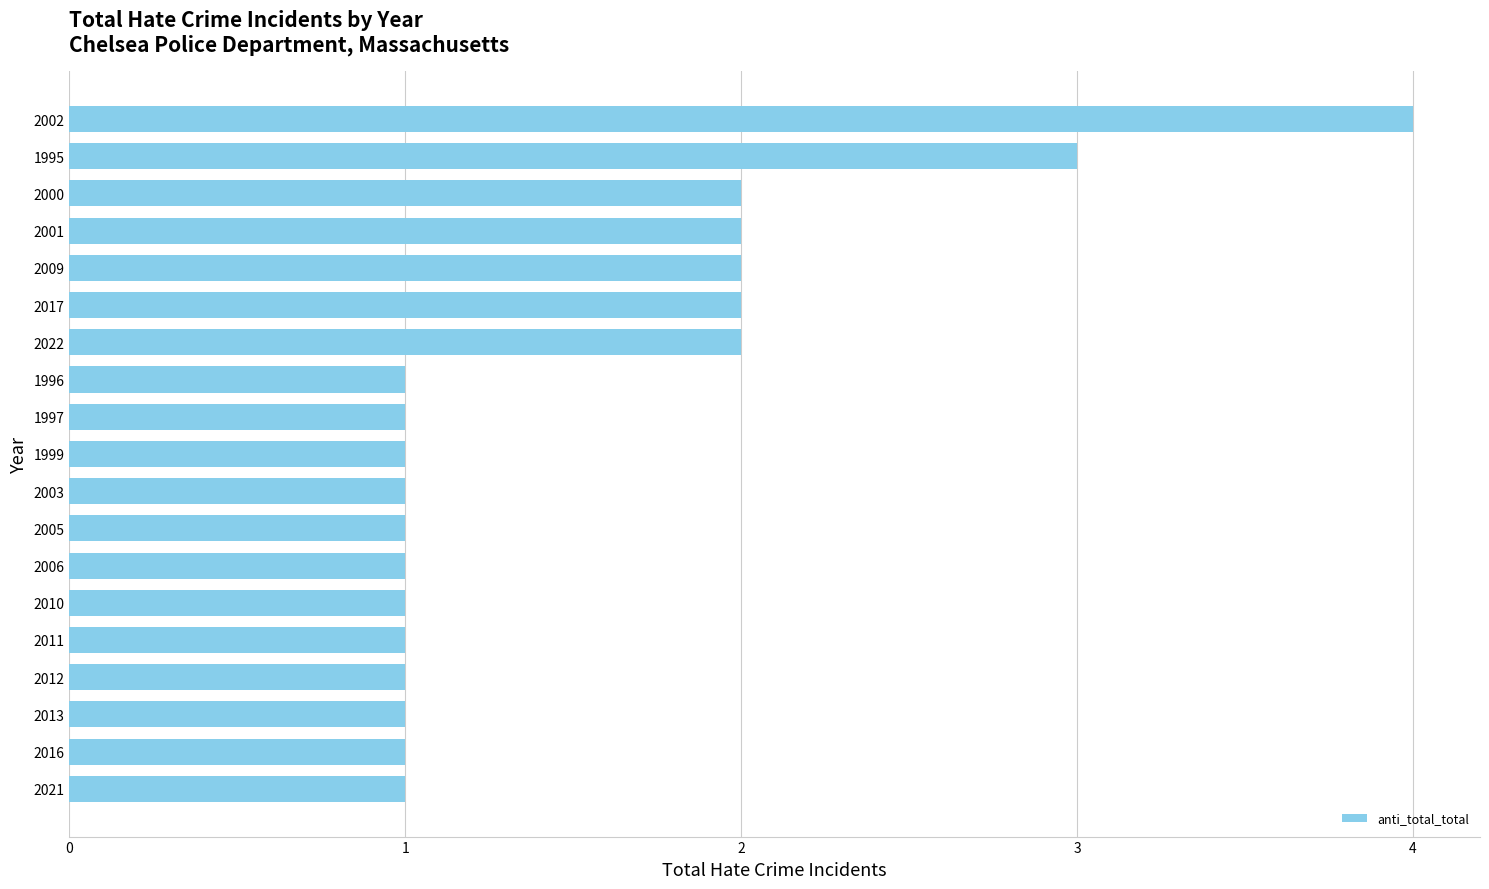

What is the difference between the second highest and second lowest values?

2